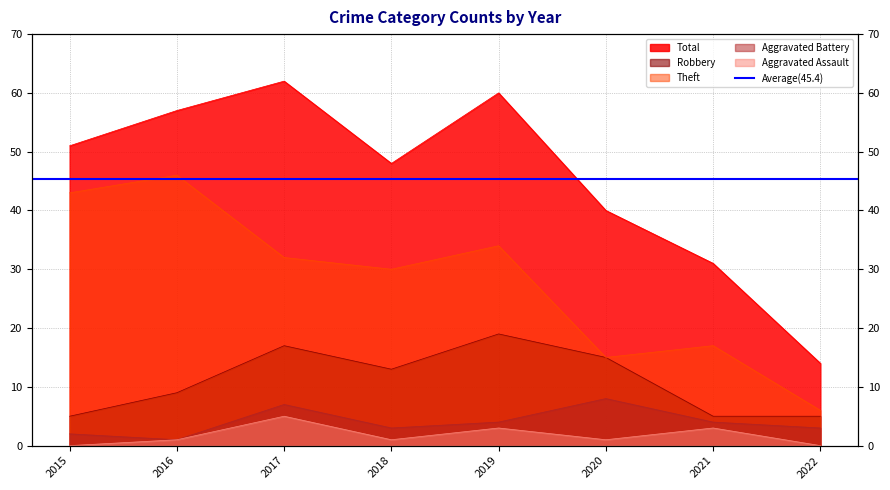

True or false: Theft has a value of 45 at 2019.

False